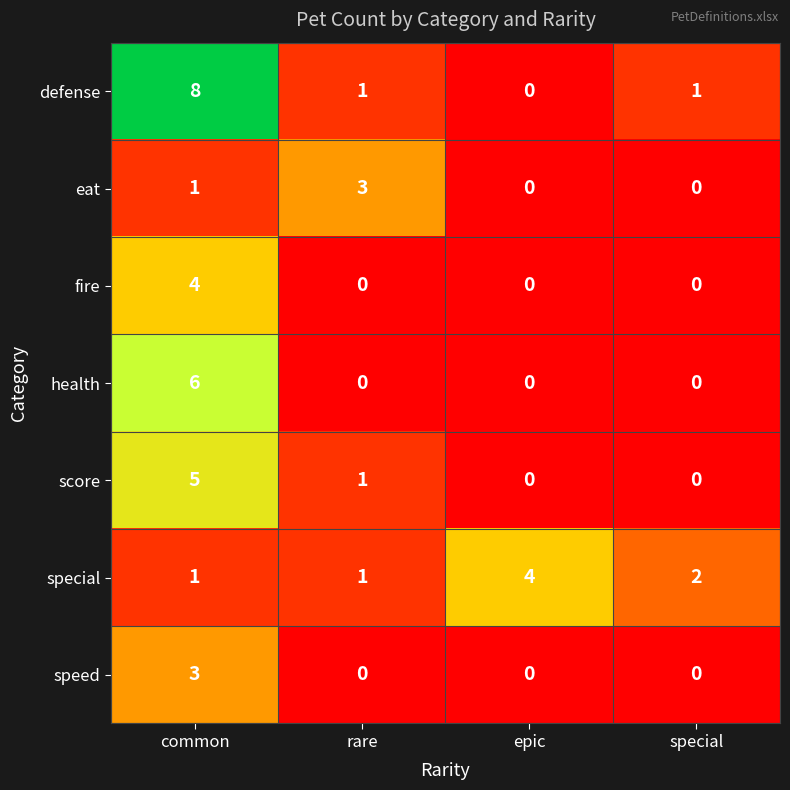

How many data points does each series have?

4